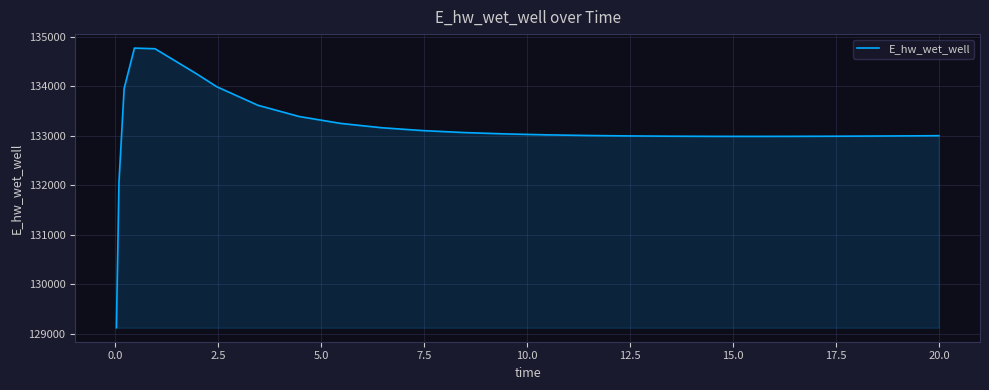

What is the difference between the maximum and minimum values?

5649.0